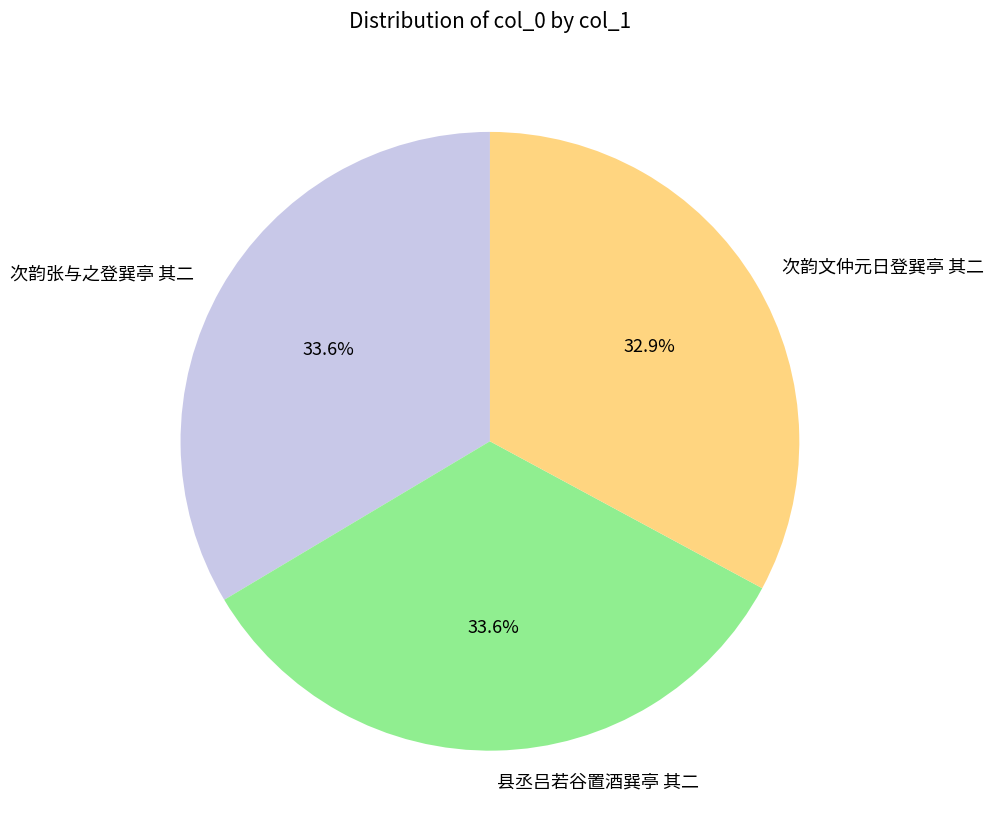

What percentage is the 次韵文仲元日登巽亭 其二 slice, to the nearest percent?

33%